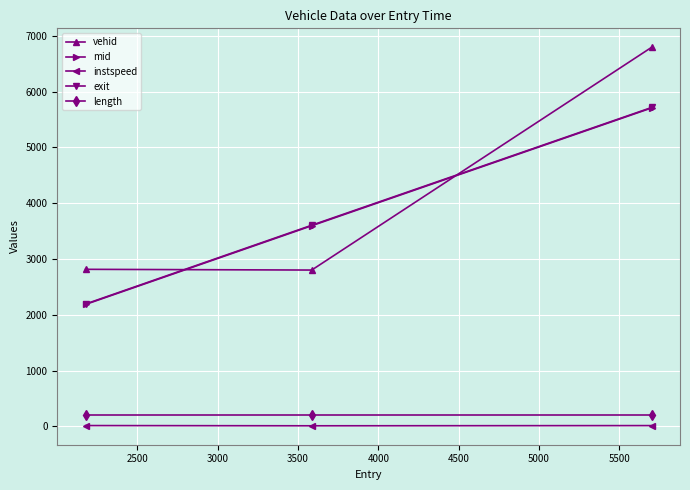

How many values in the vehid series are below 2815?

1